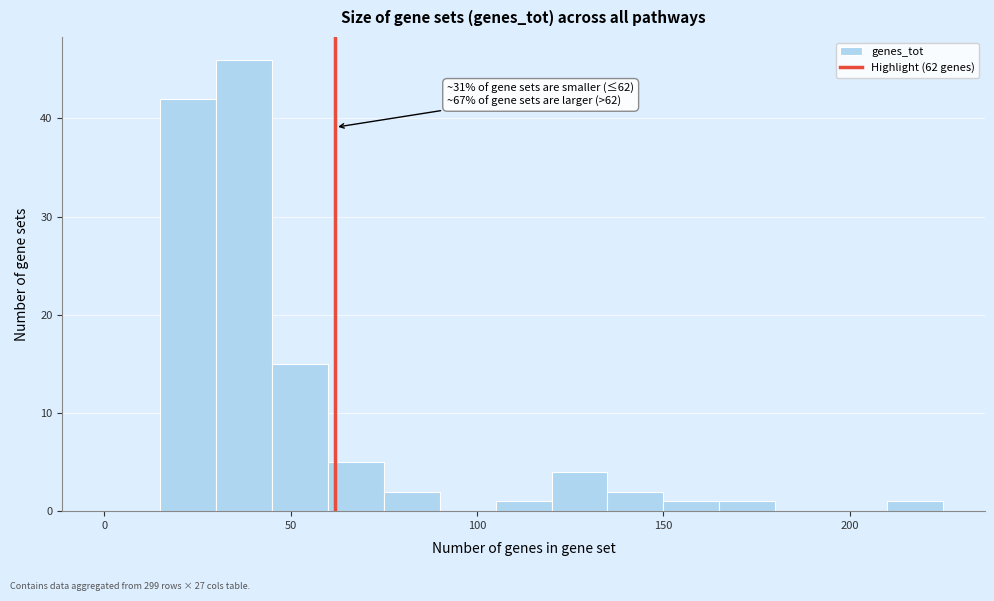

Around what value on the x-axis is the tallest bar? Give the approximate position of its centre, as read against the axis.

40